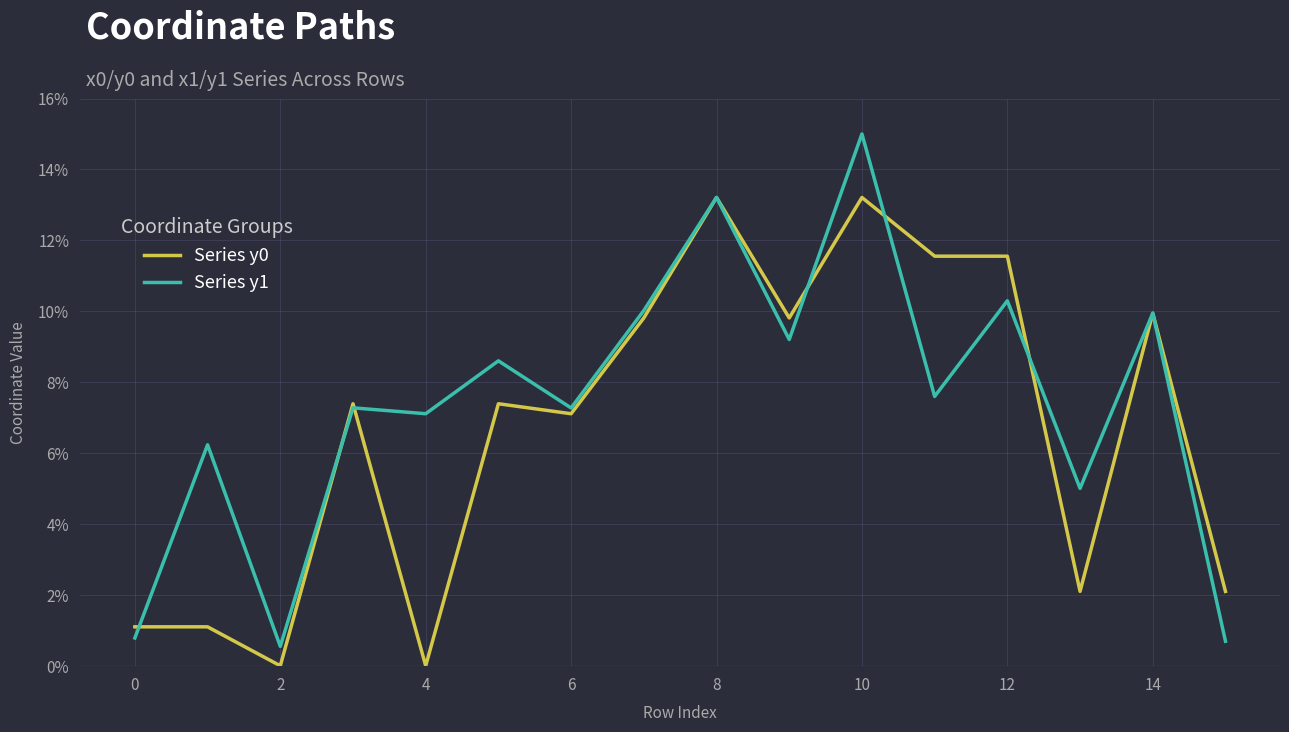

Which series has the widest spread of values?

Series y1